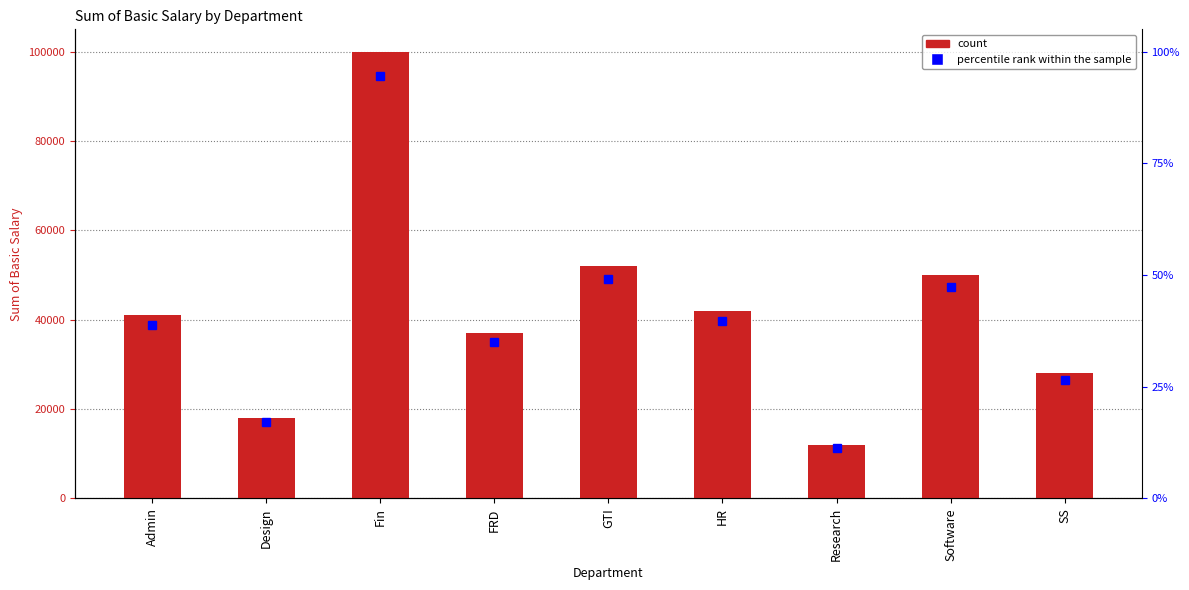

Approximately how many times larger is the value at Admin compared to SS?

1.5